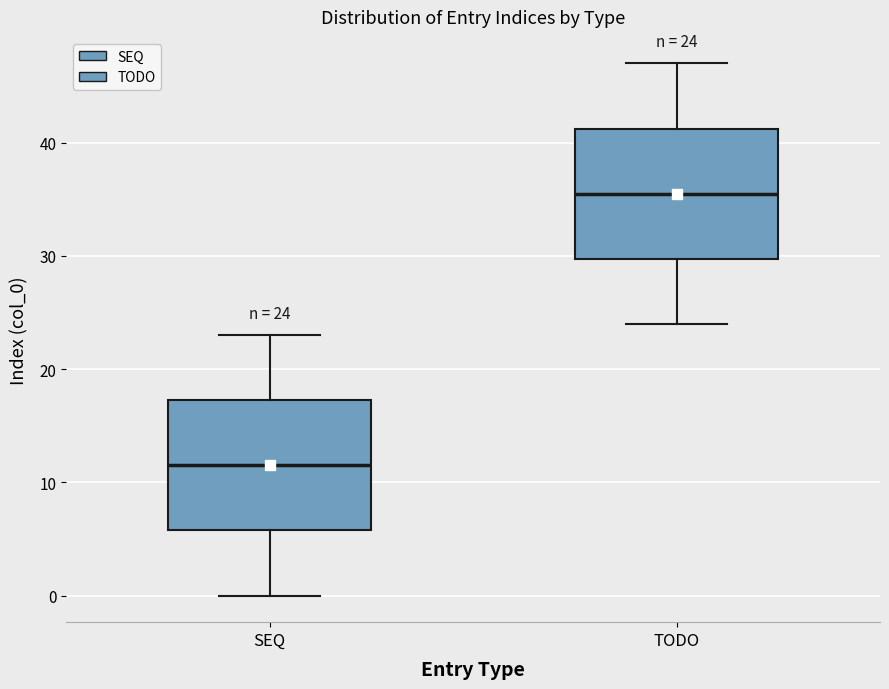

Which box has the lowest median line?

SEQ